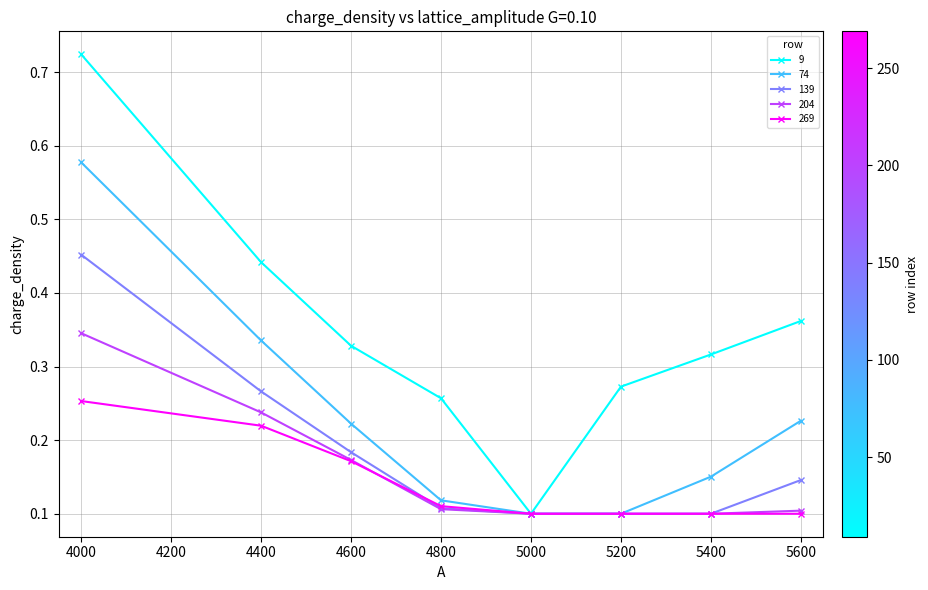

Is the value of 139 at 5600 greater than the value of 204 at 5600?

Yes